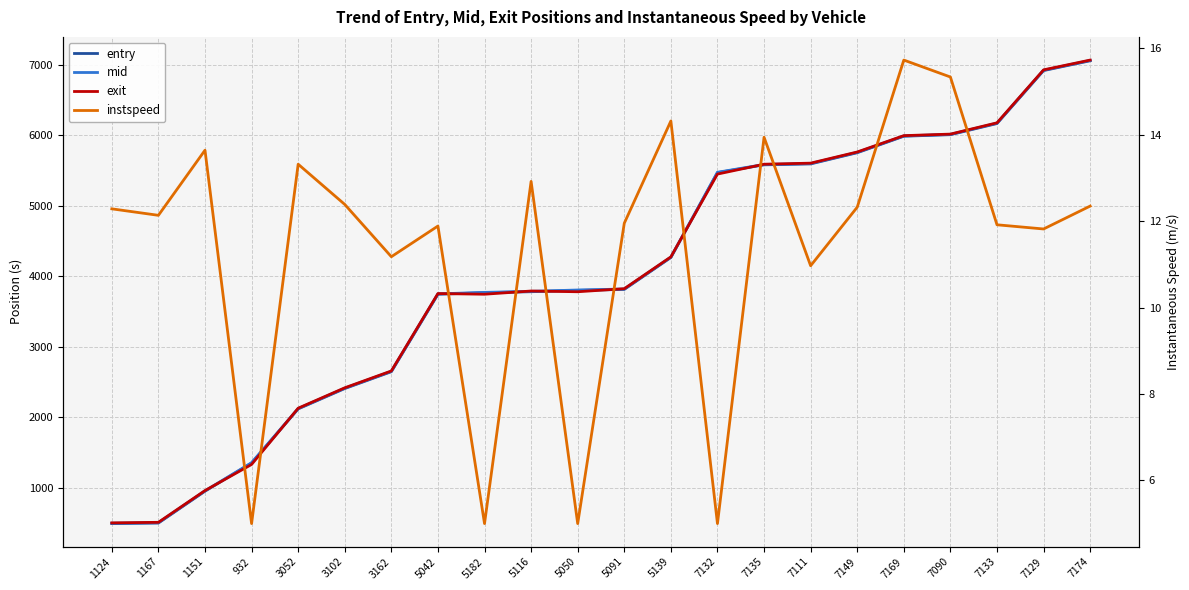

Which series has the largest range (max minus min)?

entry